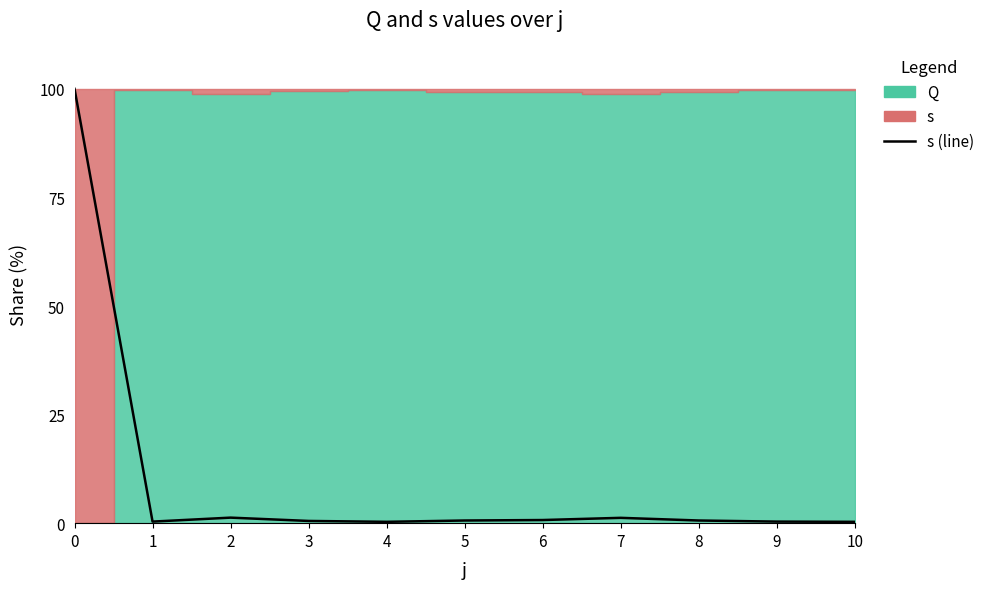

Rank the categories by value from lowest to highest.

4, 10, 1, 9, 3, 5, 8, 6, 7, 2, 0